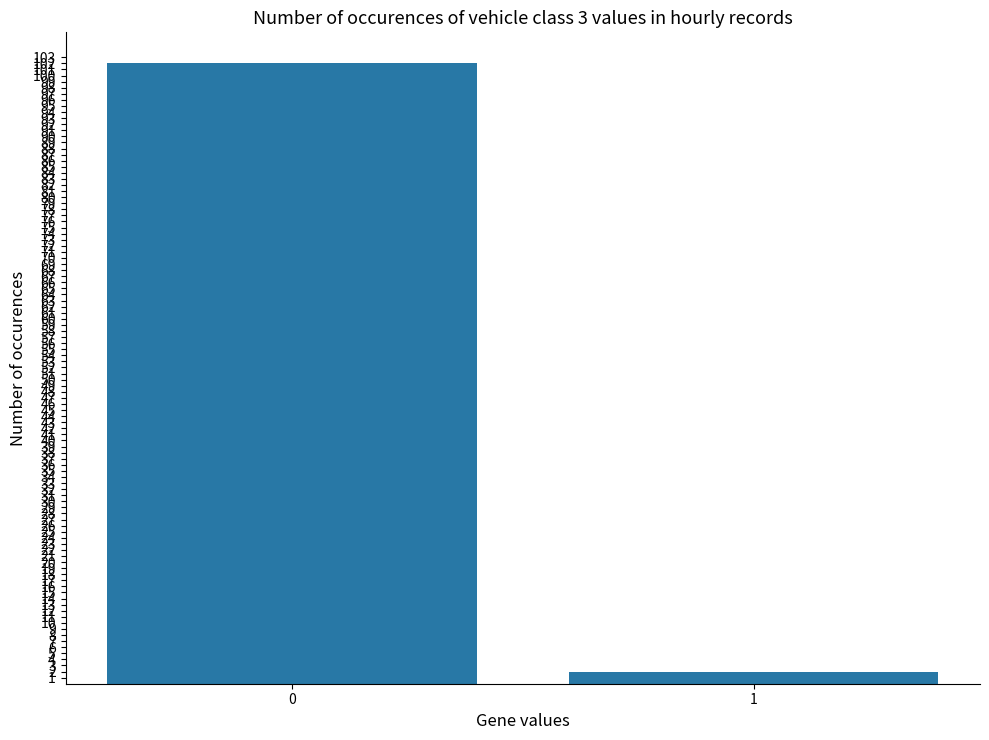

How many values are below 102?

1